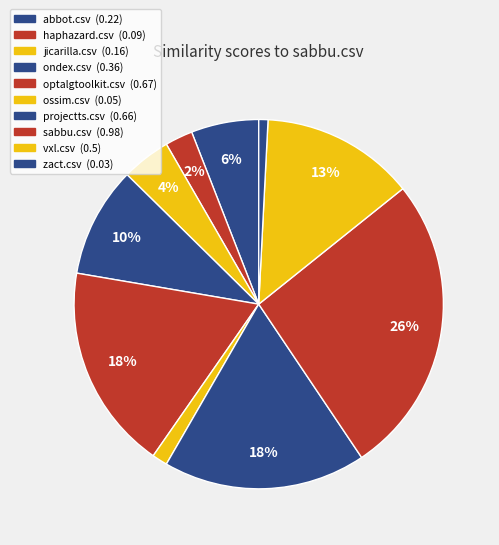

How many segments does this pie chart have?

10